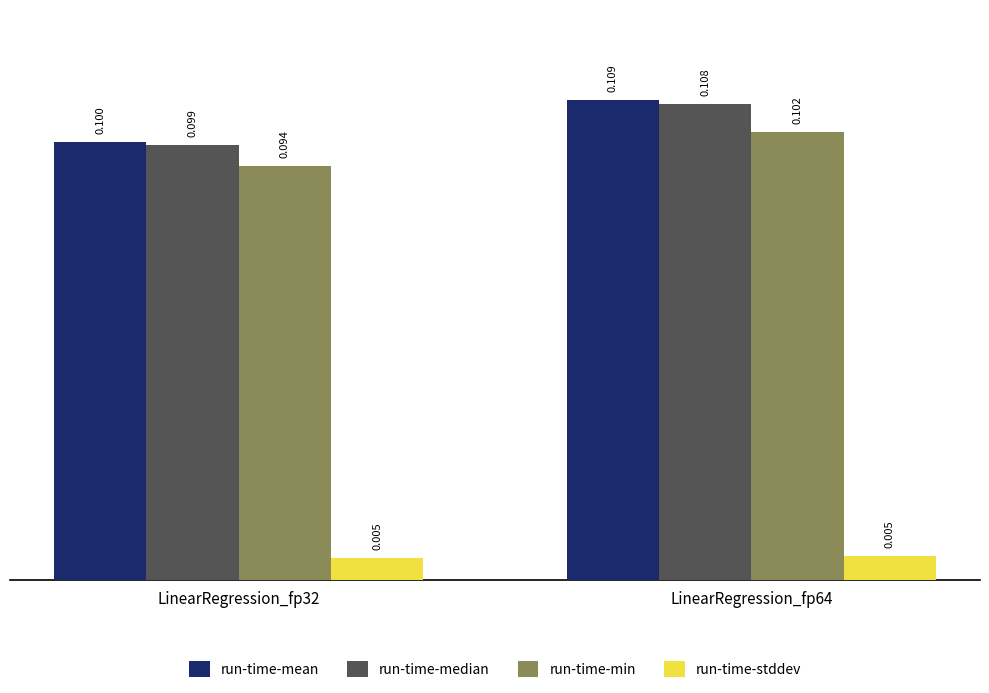

What is the maximum value for run-time-min?

0.1